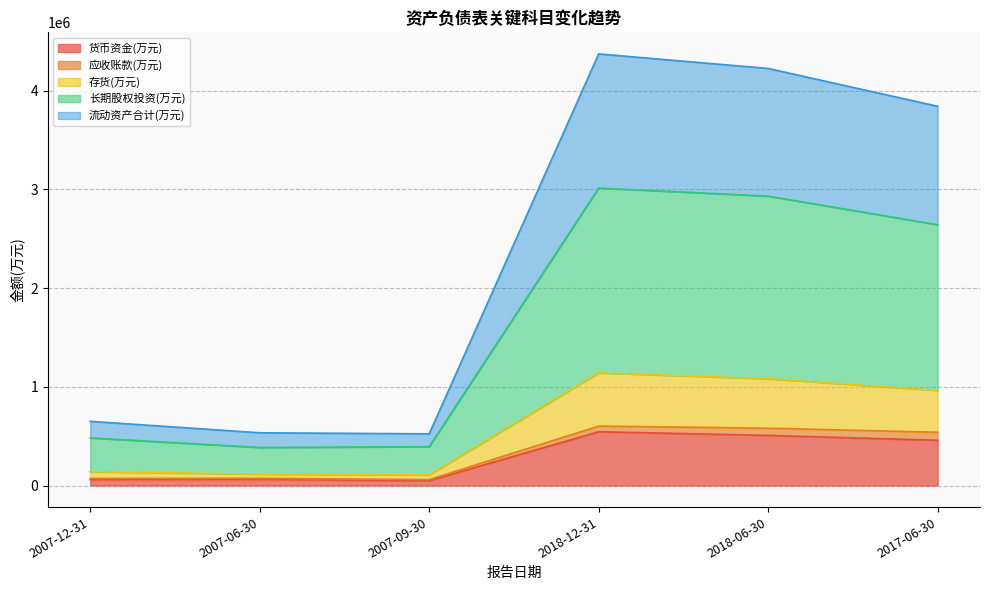

Which label corresponds to the largest value in the chart?

2018-12-31